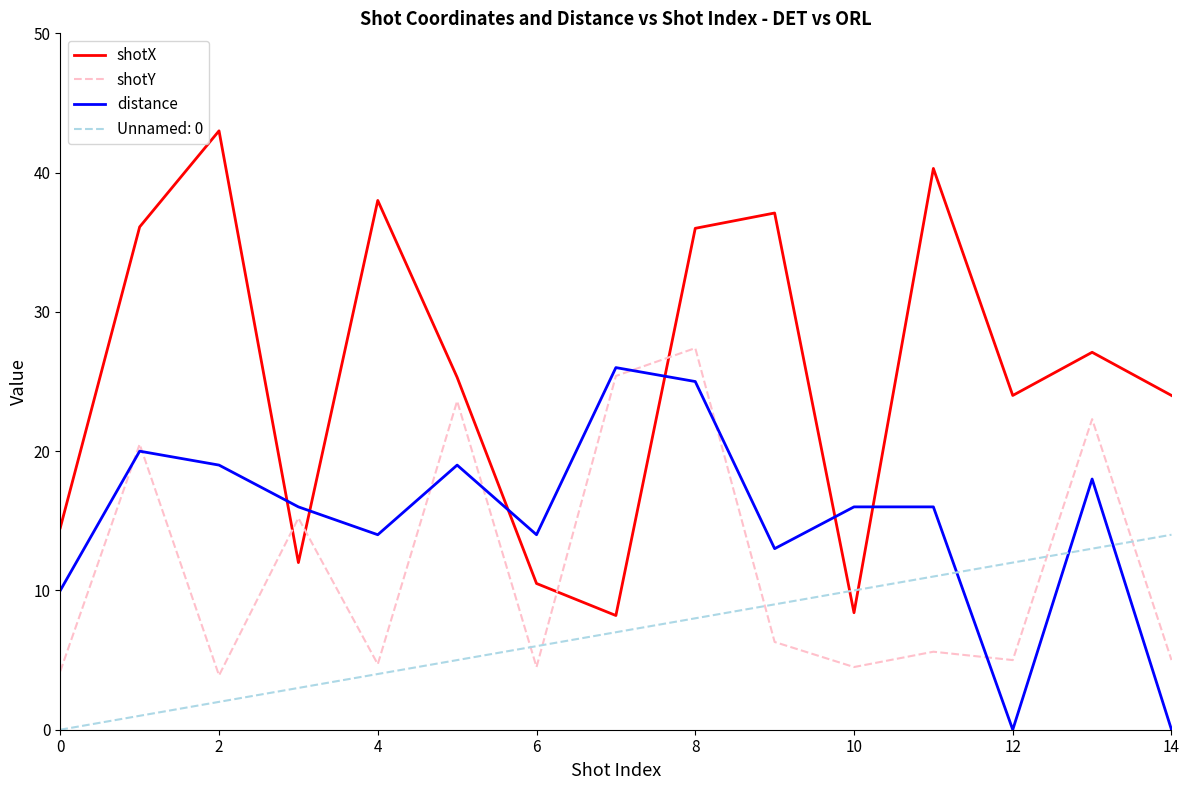

What is the maximum value for shotY?

27.4